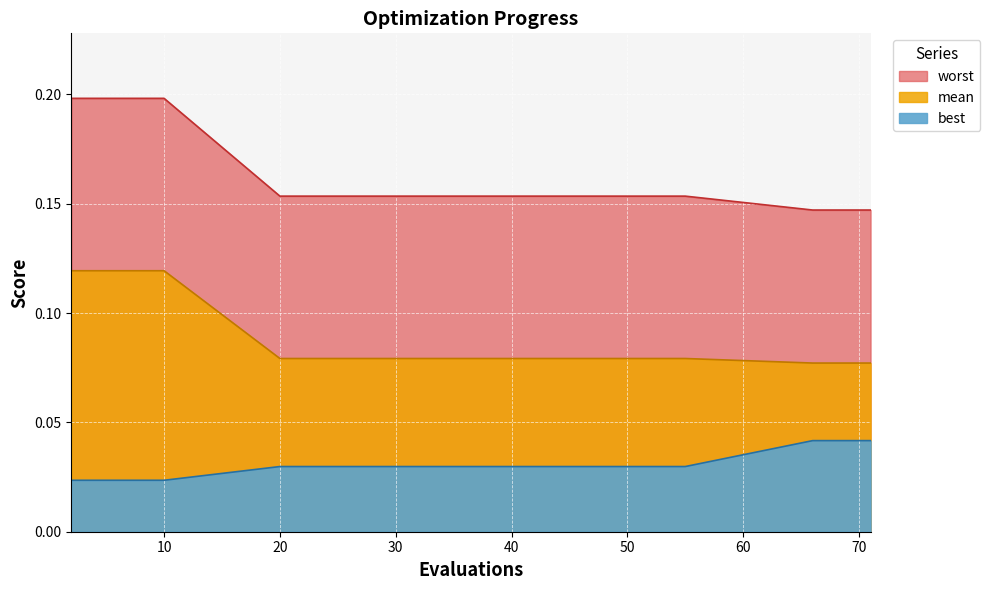

How many lines are shown in the chart?

3